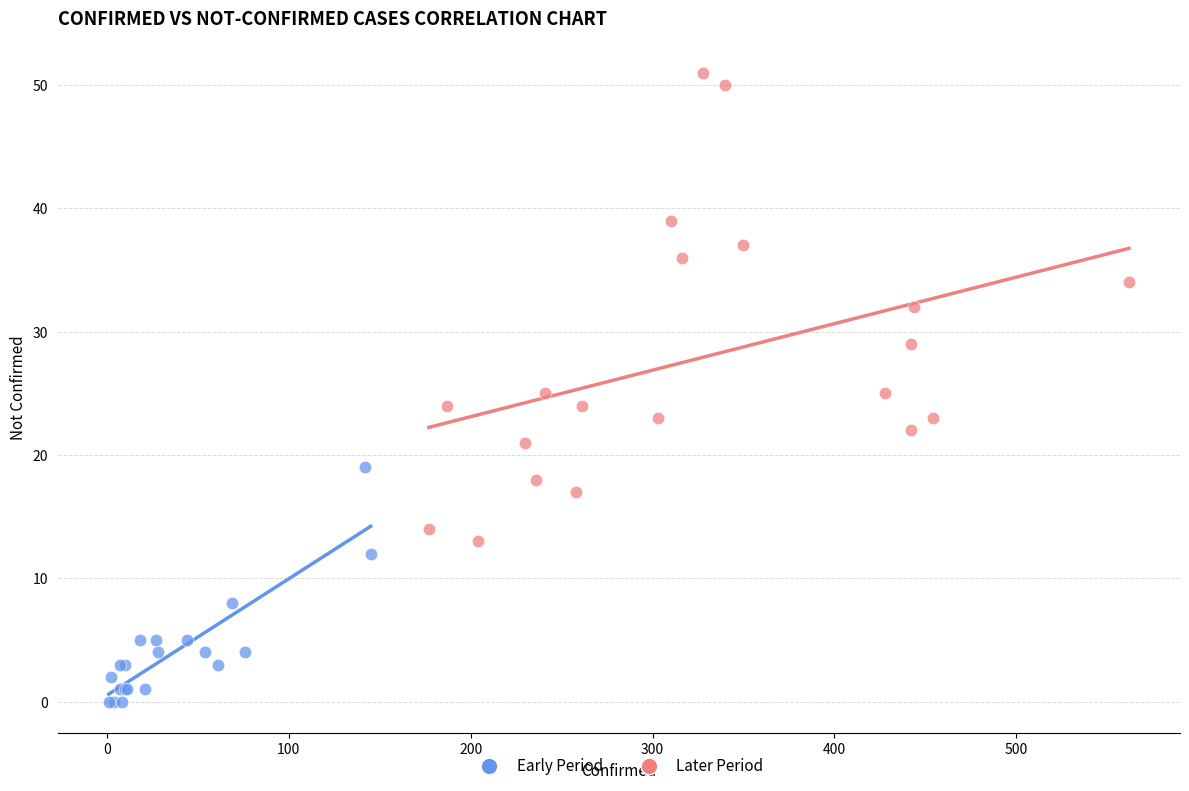

Which series has the largest Y range (max minus min)?

Later Period